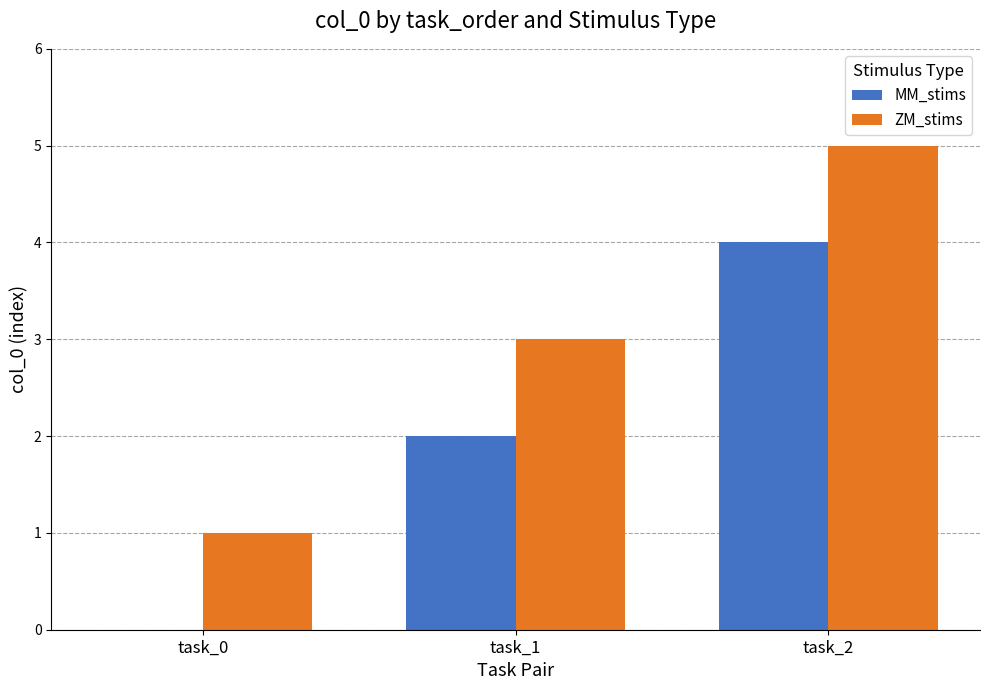

Reading left to right, list all the values displayed in this chart.

MM_stims: task_0=0	task_1=2	task_2=4
ZM_stims: task_0=1	task_1=3	task_2=5